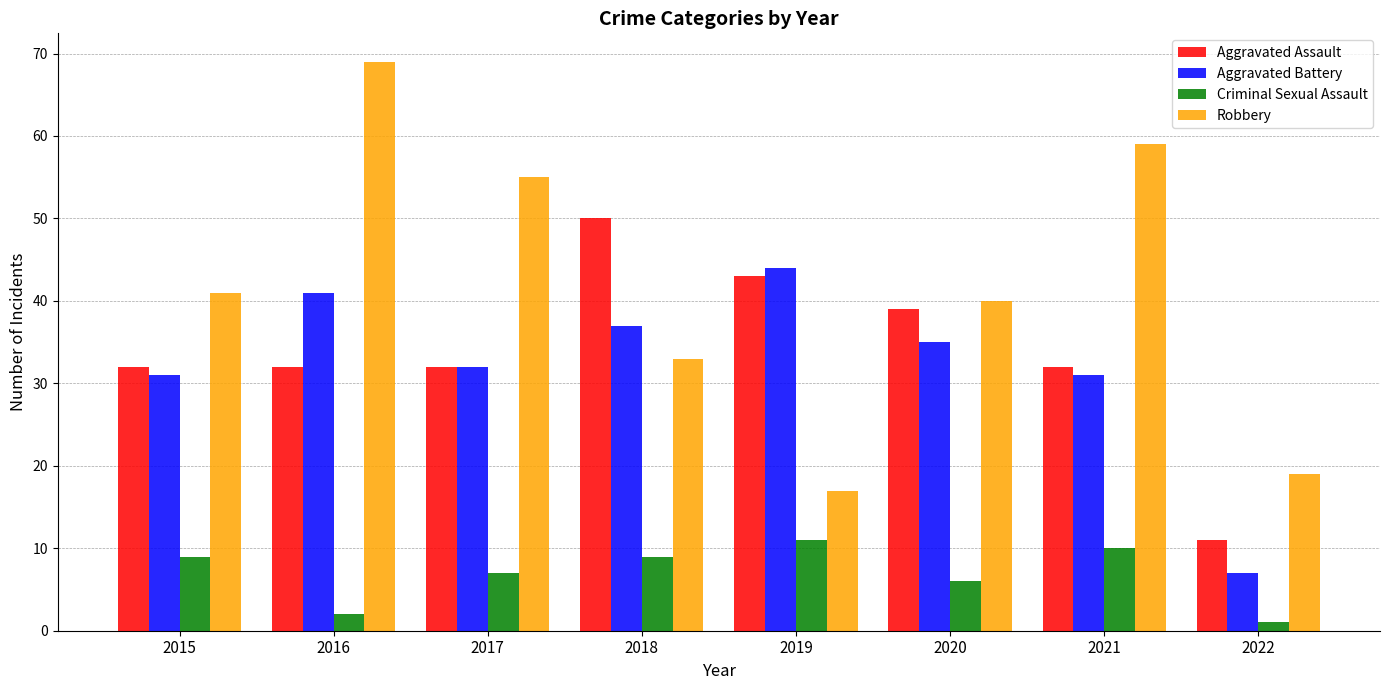

What is the difference between the maximum and minimum values in the Robbery series?

52